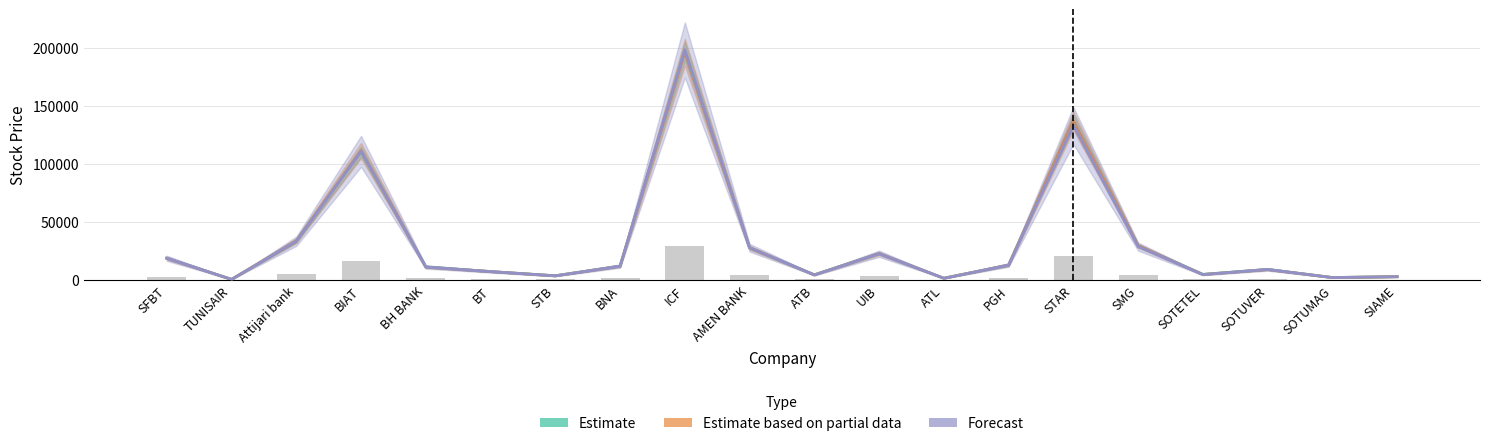

Does the chart contain stacked bars?

No